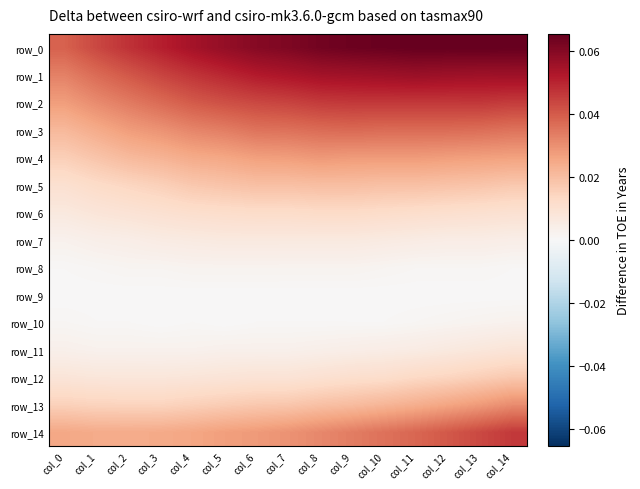

Is the value of row_7 at col_11 greater than the value of row_6 at col_0?

No